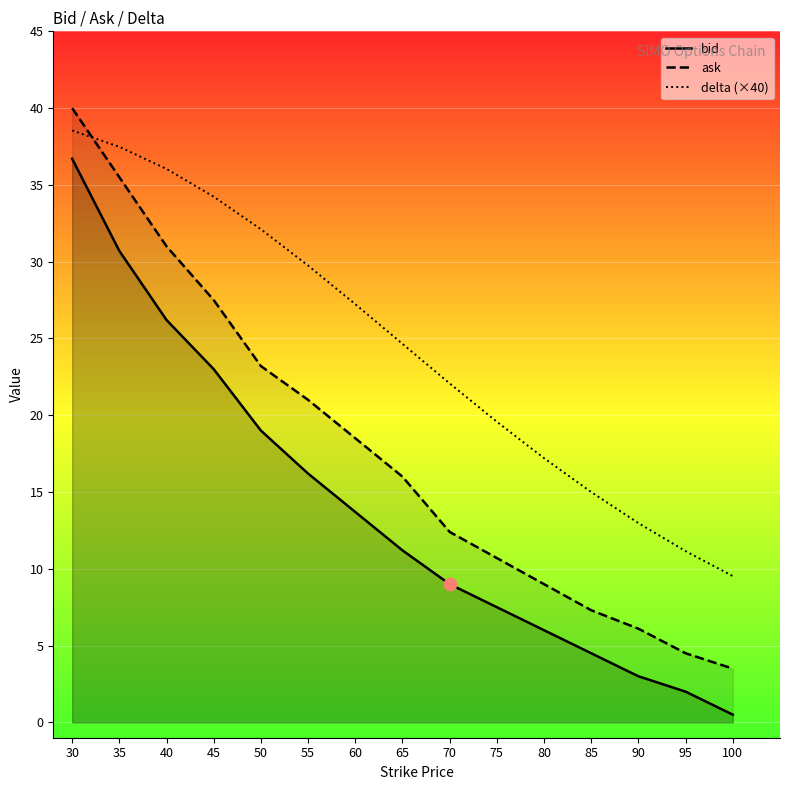

What are all the series names shown in the legend?

bid, ask, delta (×40)